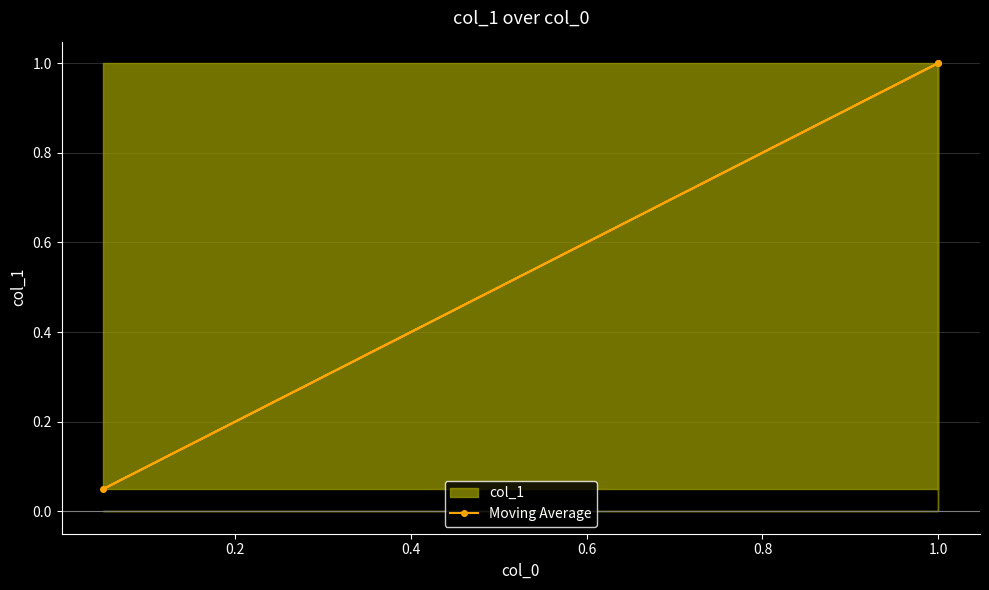

What is the change in value from 0.0 to 0.2?

-0.9